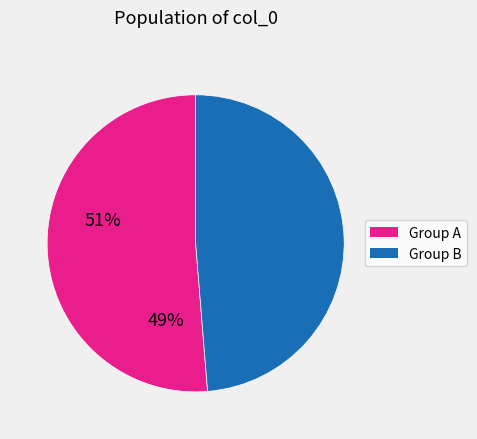

Is there any slice that represents more than half of the pie?

Yes